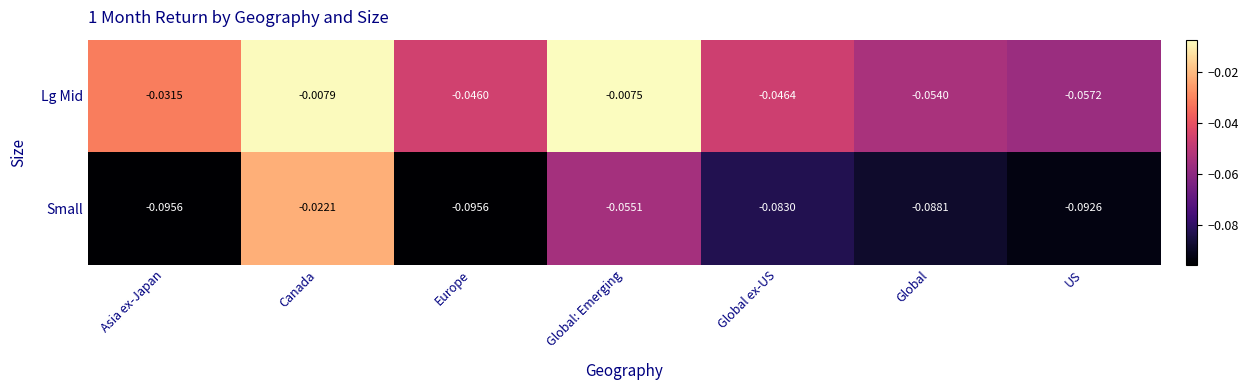

How many categories are shown in the chart?

7